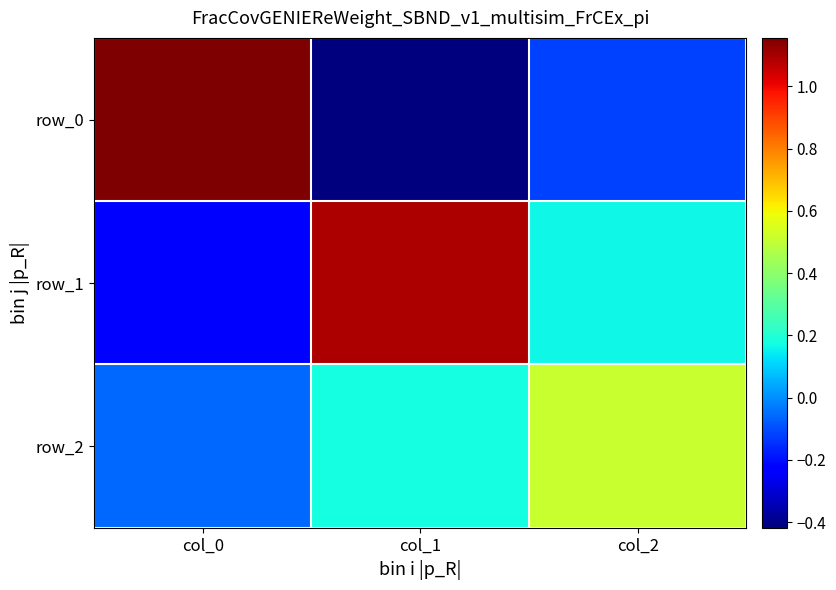

Reading right to left, transcribe all the data shown in this chart.

row_0: col_2=-0.1	col_1=-0.4	col_0=1.2
row_1: col_2=0.2	col_1=1.1	col_0=-0.2
row_2: col_2=0.5	col_1=0.2	col_0=-0.1